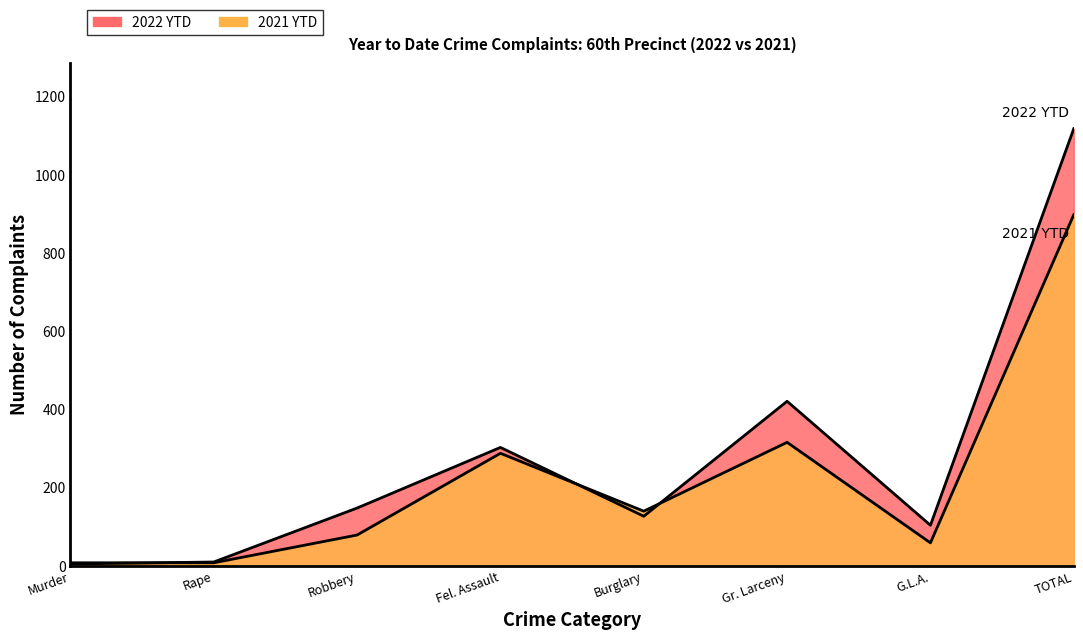

How many interior local peaks does the 2021 YTD series have?

2